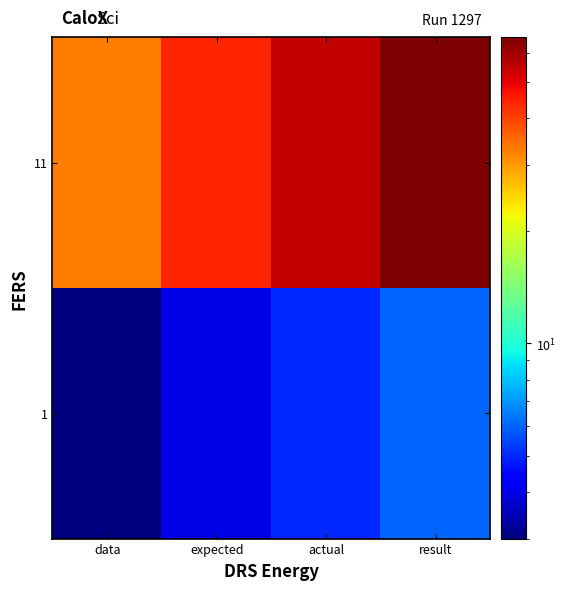

Which label corresponds to the largest value in the chart?

result